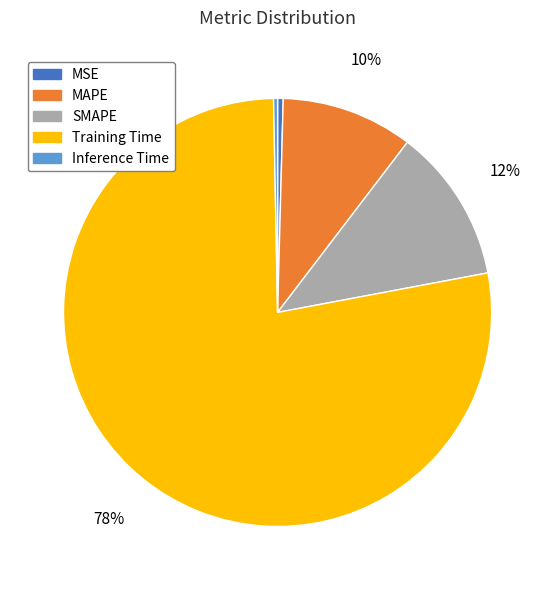

Which category has the biggest portion of the pie?

Training Time